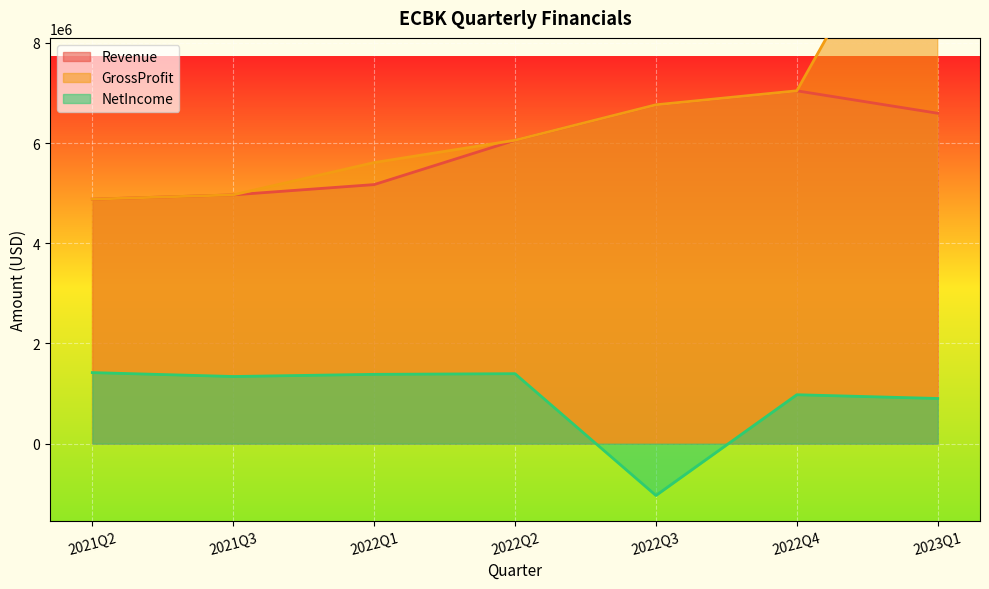

What is the smallest value displayed?

-1035000